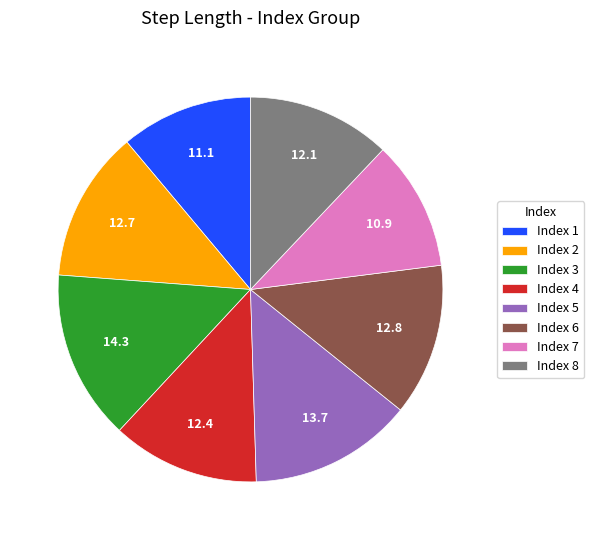

Does Index 7 account for over 50% of the chart?

No